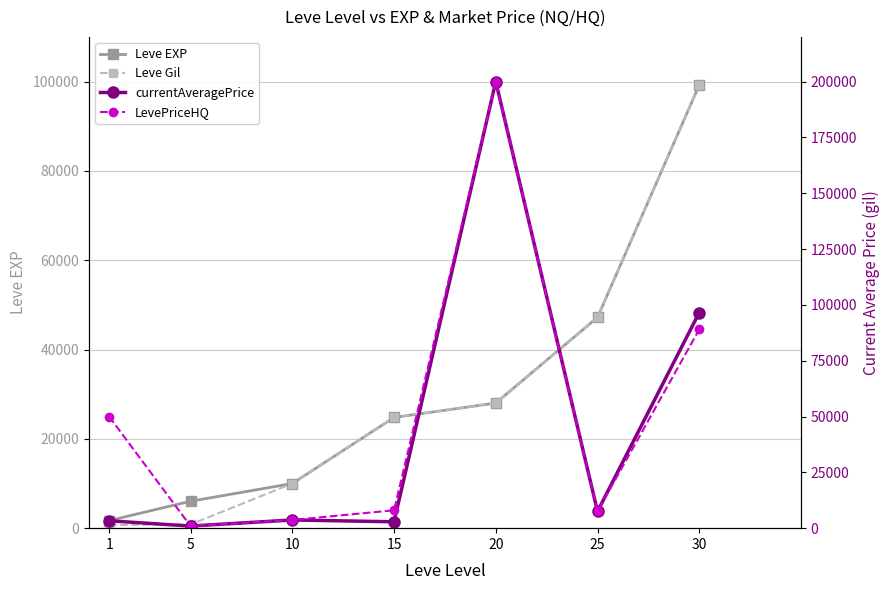

What is the sum of the Leve Gil values at 30 and 20?

127230.0